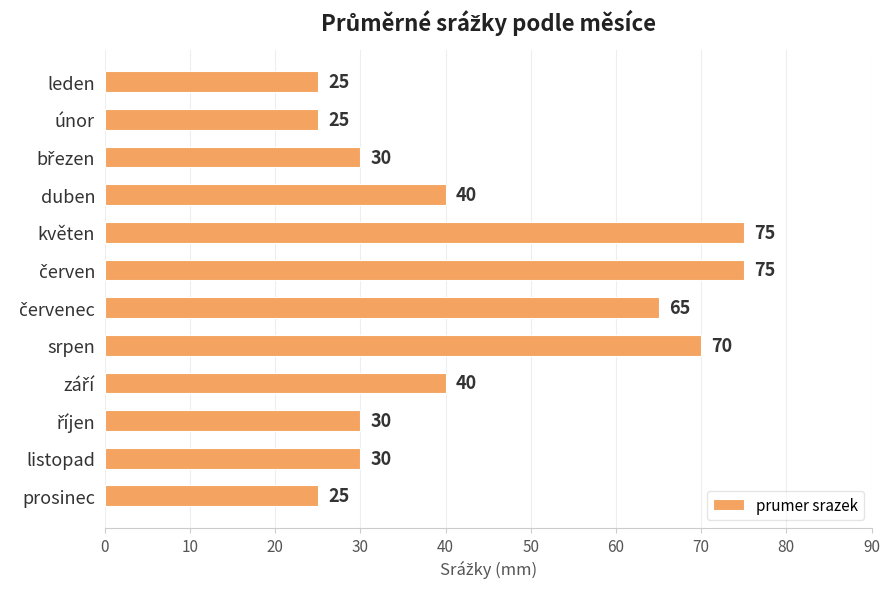

Approximately how many times larger is the value at únor compared to duben?

0.6